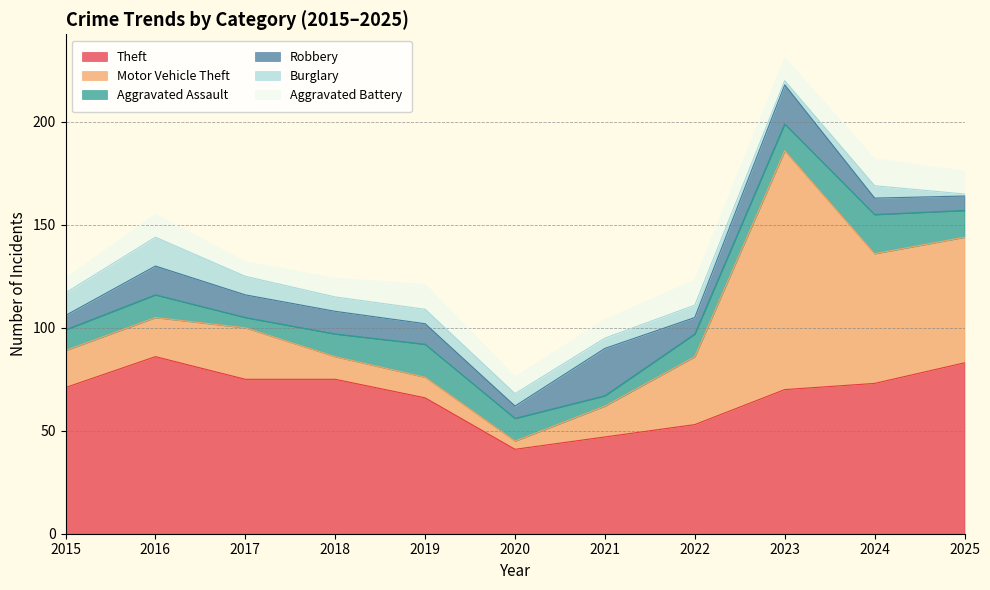

How many distinct data groups are displayed?

6